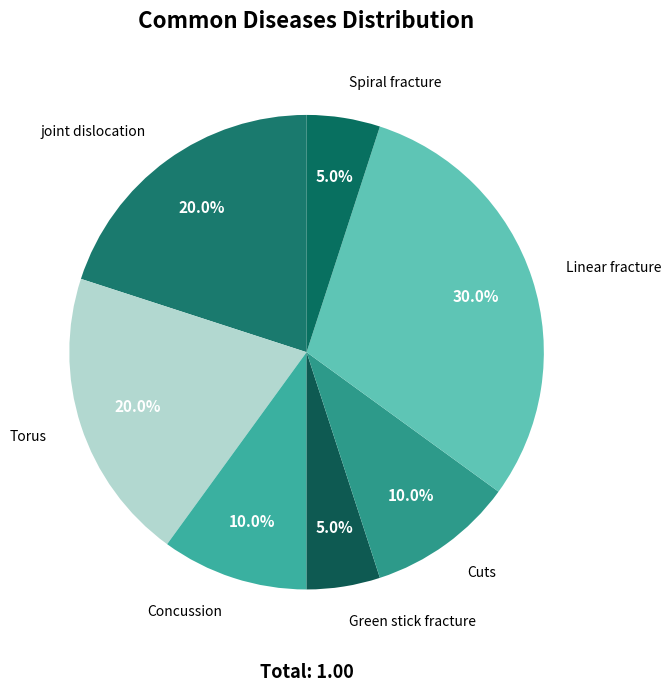

Count the number of slices in the pie.

7